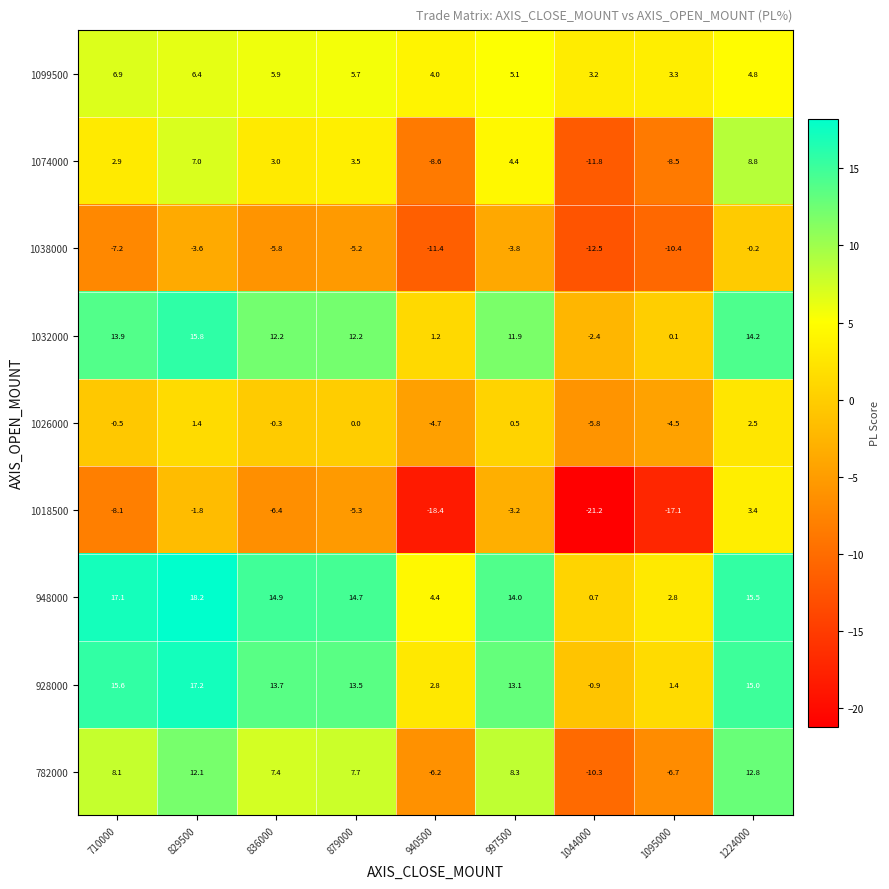

At 879000, list the series in order from largest to smallest.

948000, 928000, 1032000, 782000, 1099500, 1074000, 1026000, 1038000, 1018500